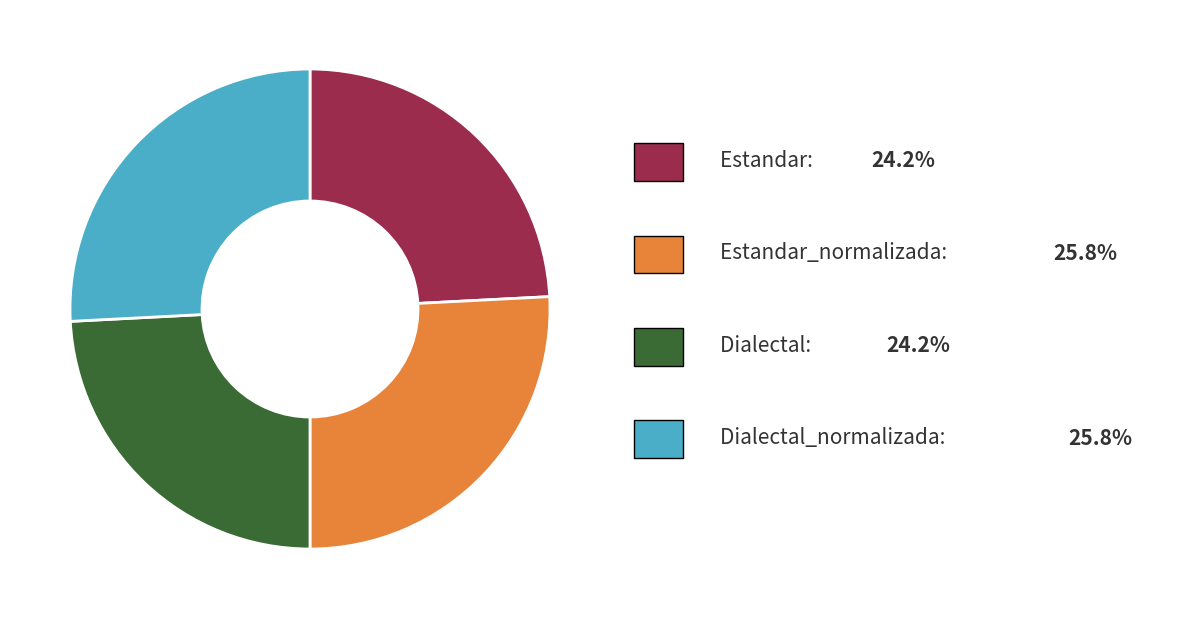

Does any single category account for the majority?

No